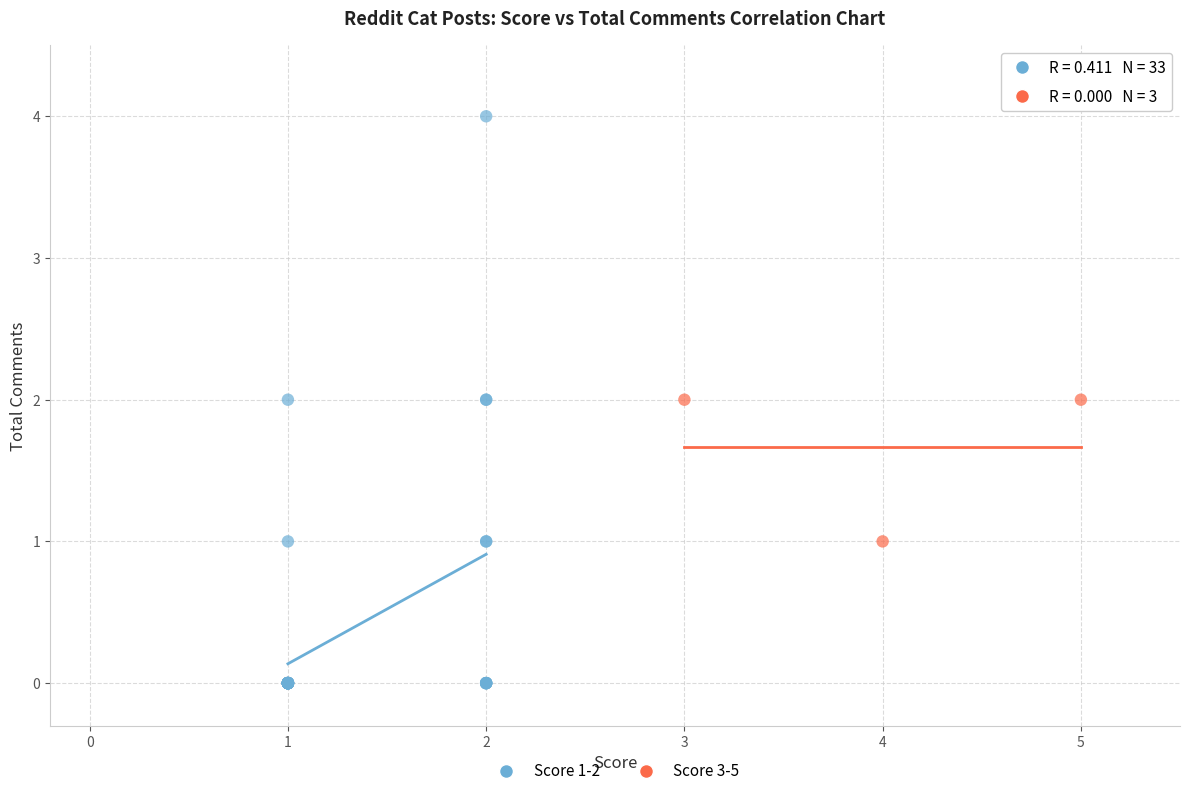

Which series contains the highest Y value?

Score 1-2